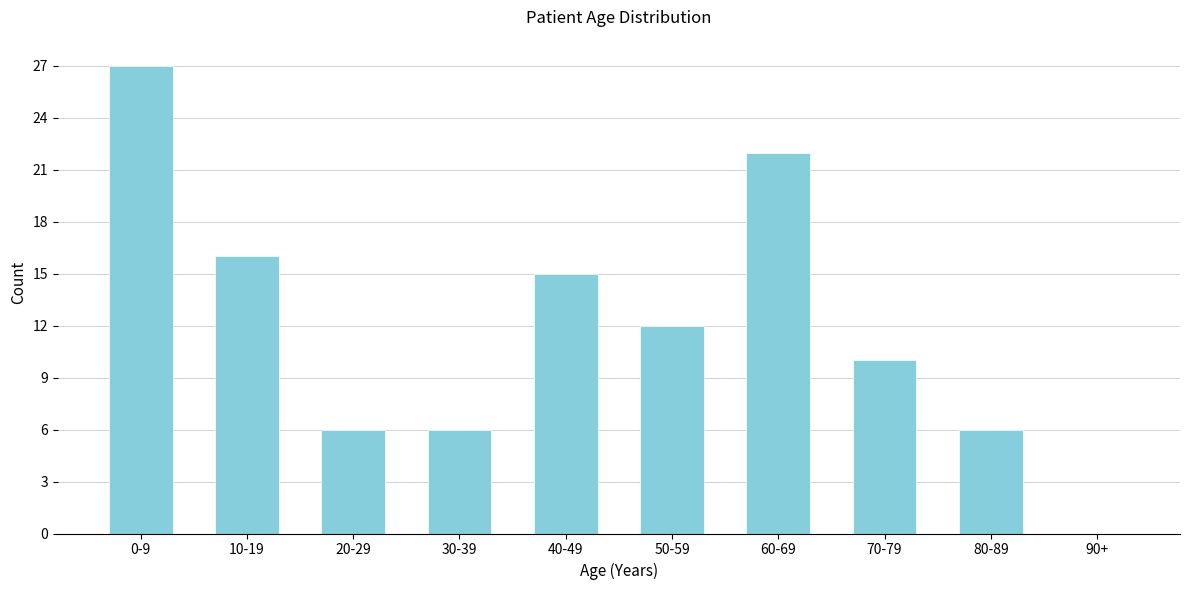

Reading left to right, what are all the values shown in this chart?

0-9=27	10-19=16	20-29=6	30-39=6	40-49=15	50-59=12	60-69=22	70-79=10	80-89=6	90+=0